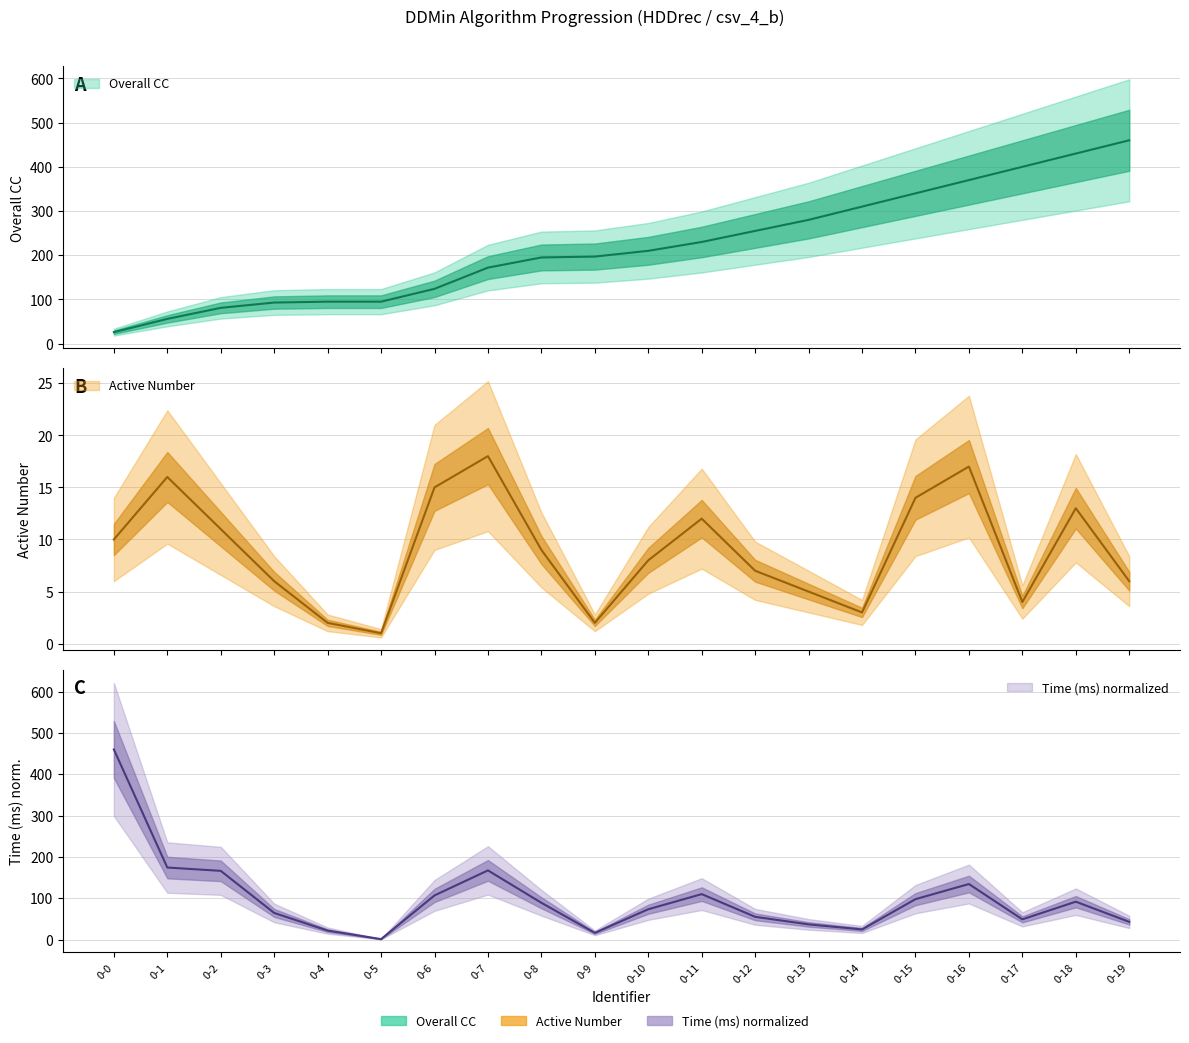

Which series has the largest range (max minus min)?

Time (ms)